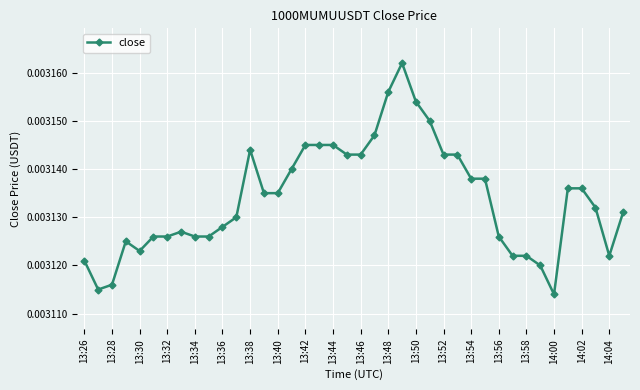

True or false: there are more than 0 points higher than both neighbors.

True